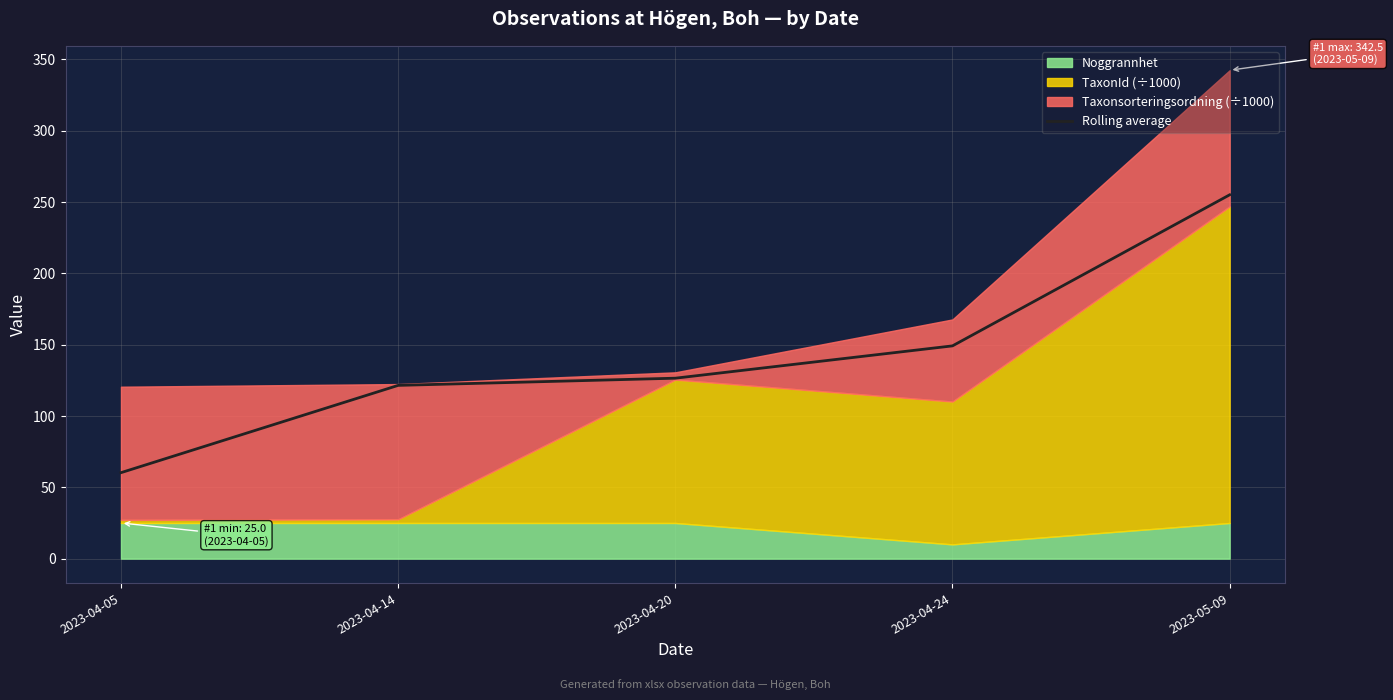

The Rolling average series shows 149.2 at 2023-04-24. True or false?

True